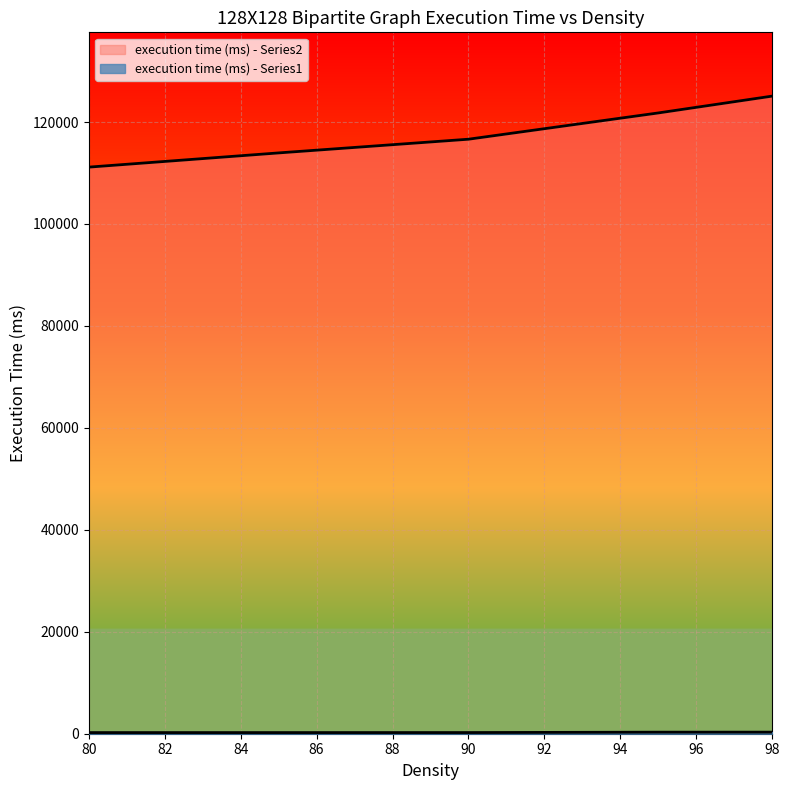

True or false: execution time (ms) - Series2 and execution time (ms) - Series1 intersect in this chart.

False